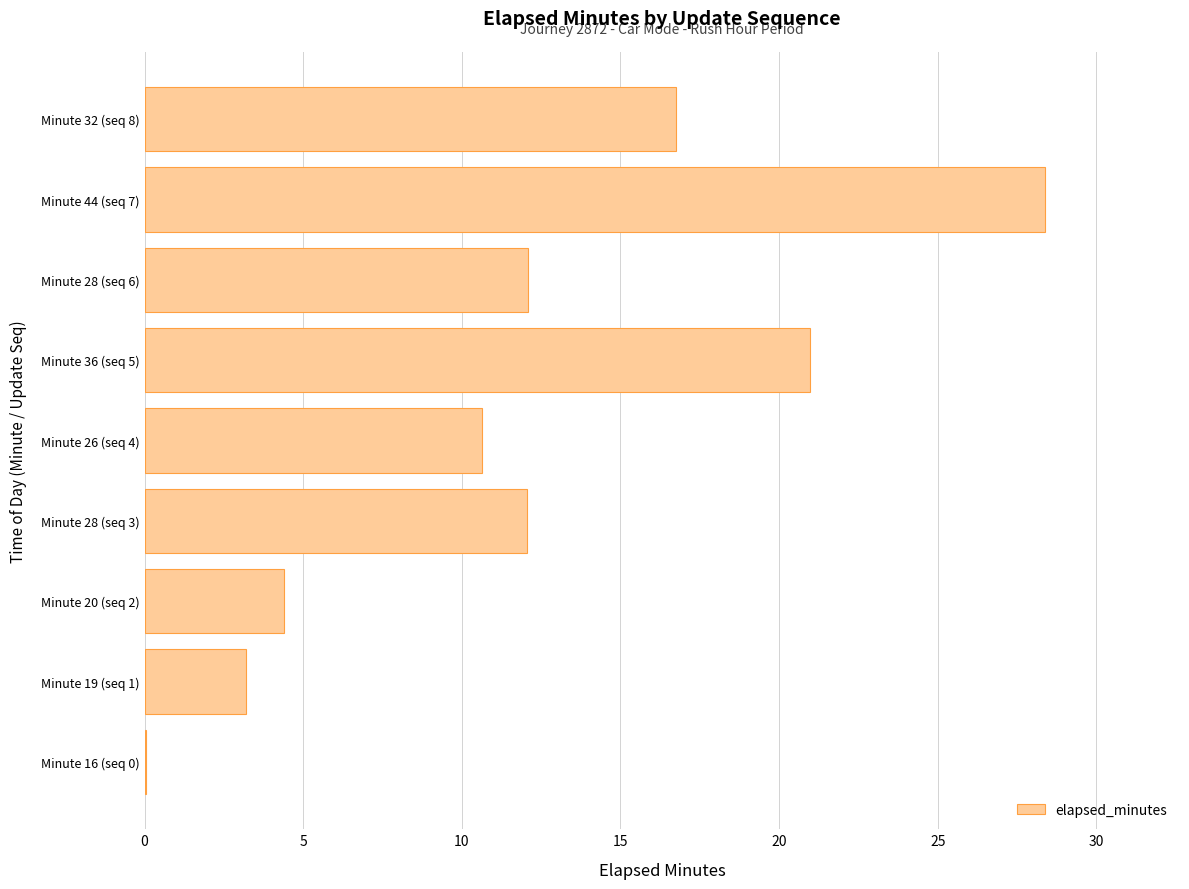

Read the value at Minute 28 (seq 6).

12.1